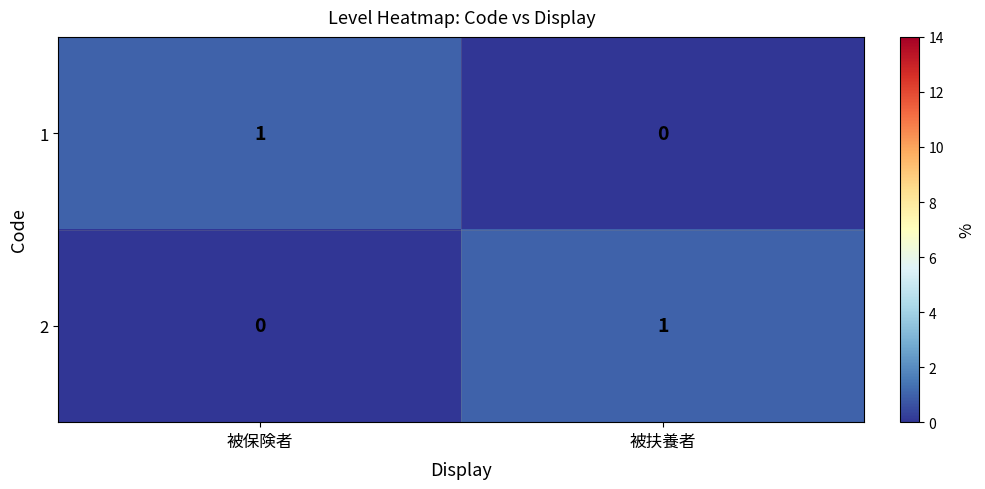

Reading right to left, extract all data points from this chart.

1: 0	1
2: 1	0